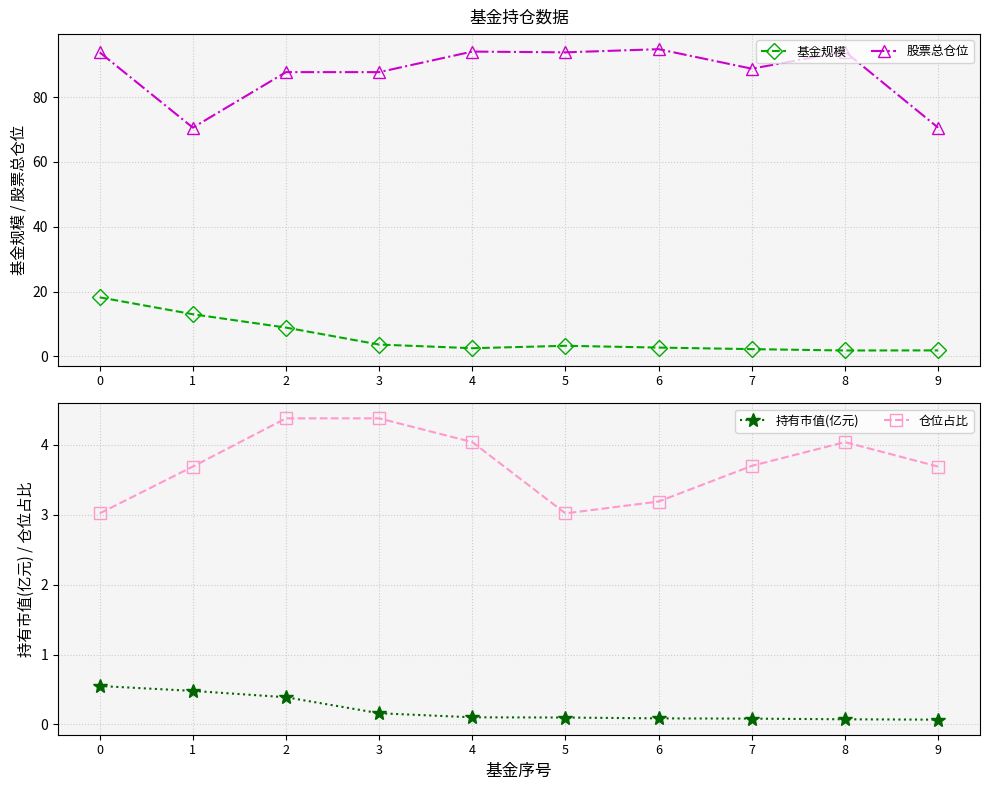

Which series has the largest range (max minus min)?

股票总仓位